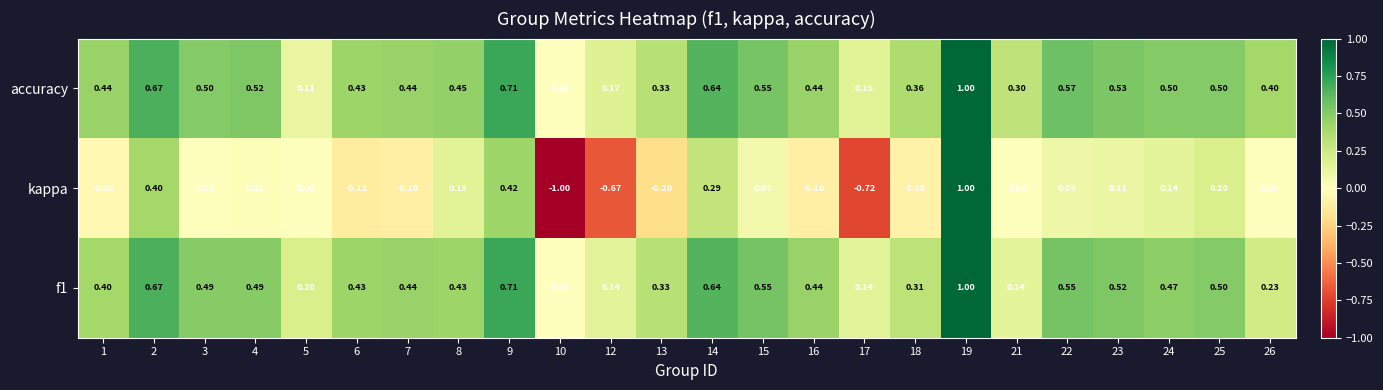

Is the value of f1 at 16 greater than the value of kappa at 9?

Yes